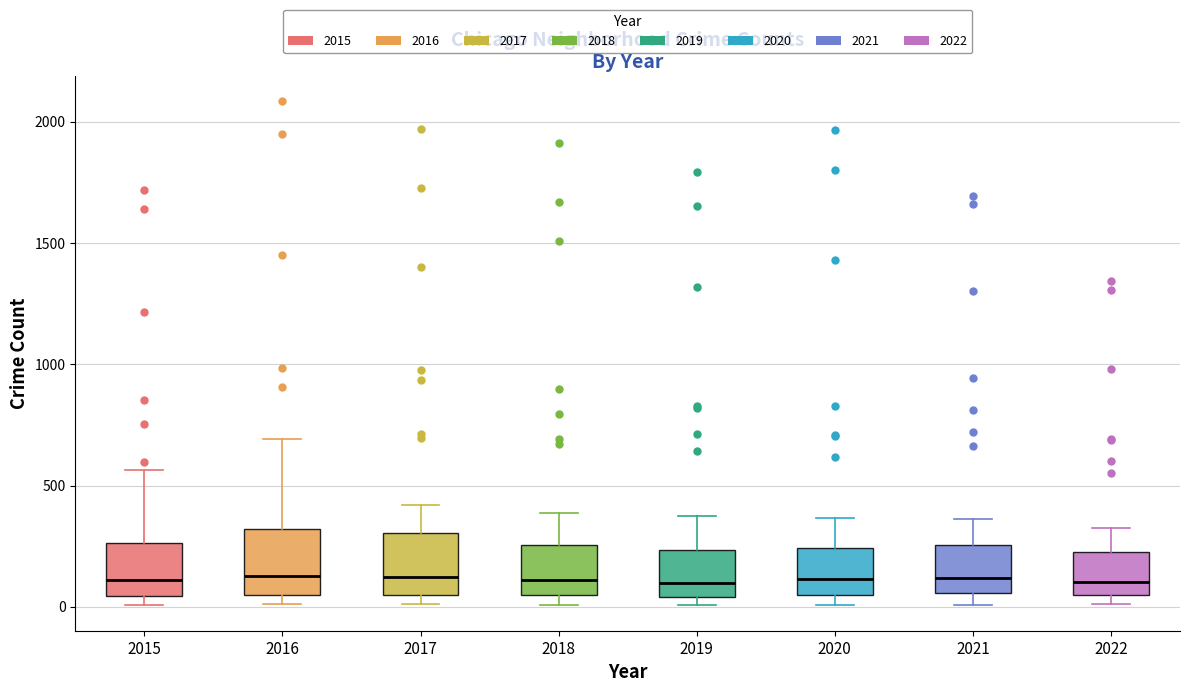

Where is the upper edge of the box at x = 2019 on the y-axis? The values are not printed on the chart, so give them approximately, as read against the axis.

250